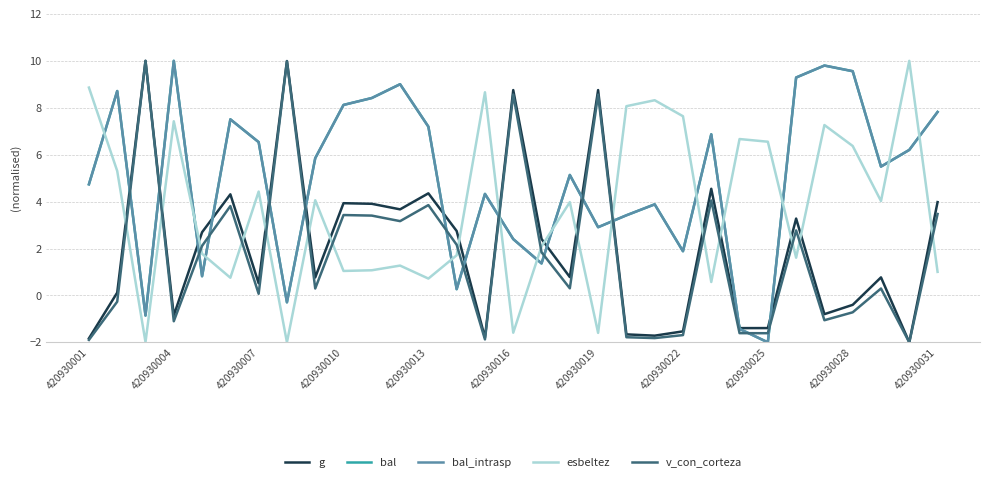

What is the sum of all bal_intrasp values?

152.9